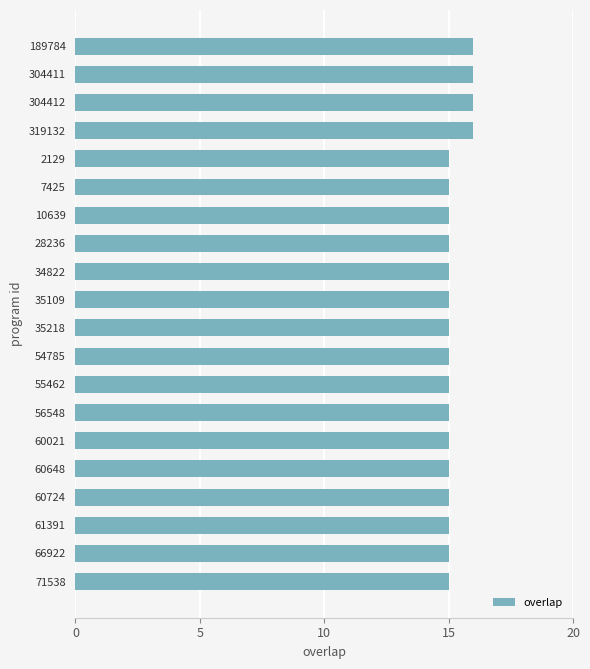

What is the maximum value shown in the chart?

16